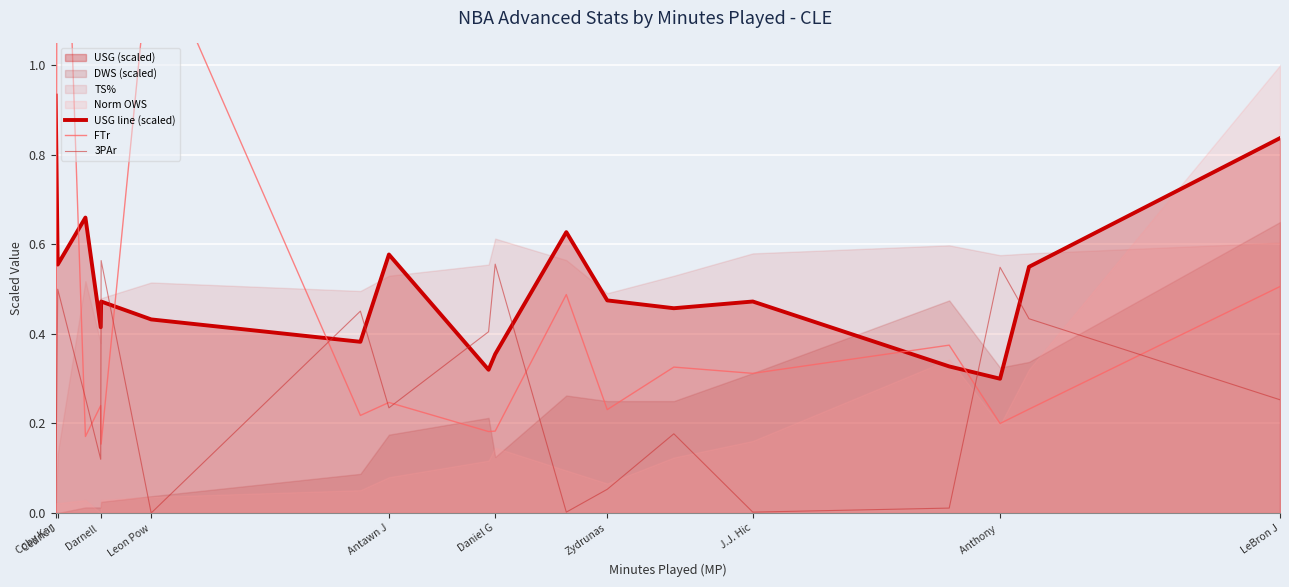

True or false: 3PAr and USG line (scaled) cross at least once.

True